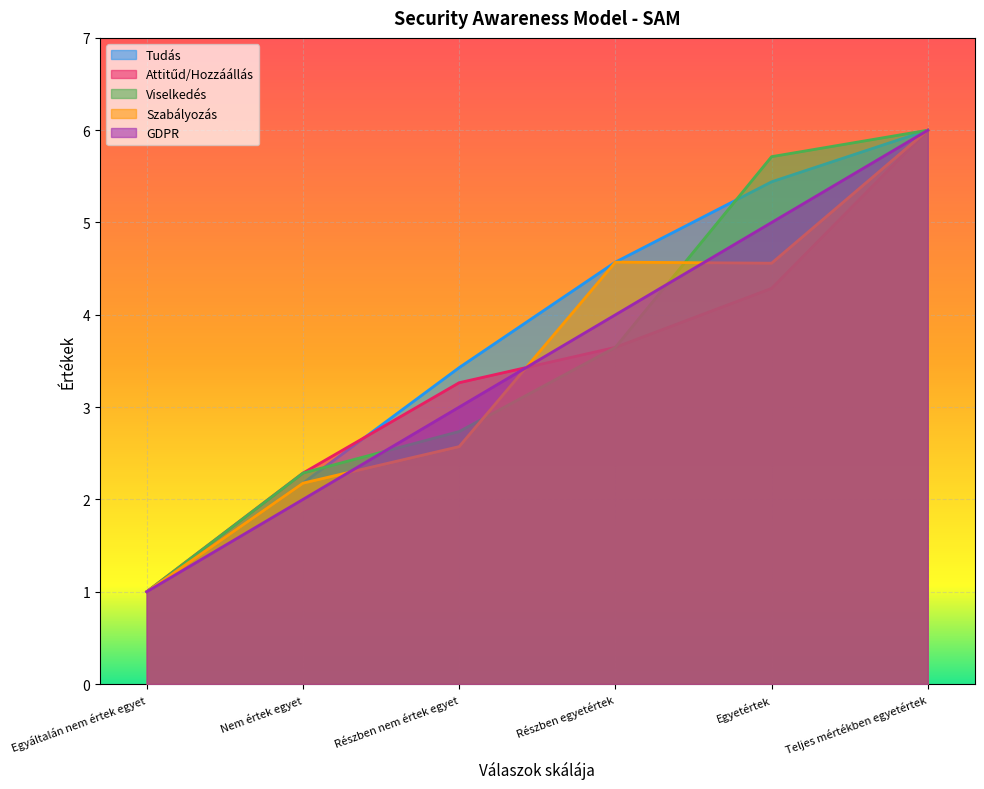

Where is Tudás nearest to the value 3?

Részben nem értek egyet